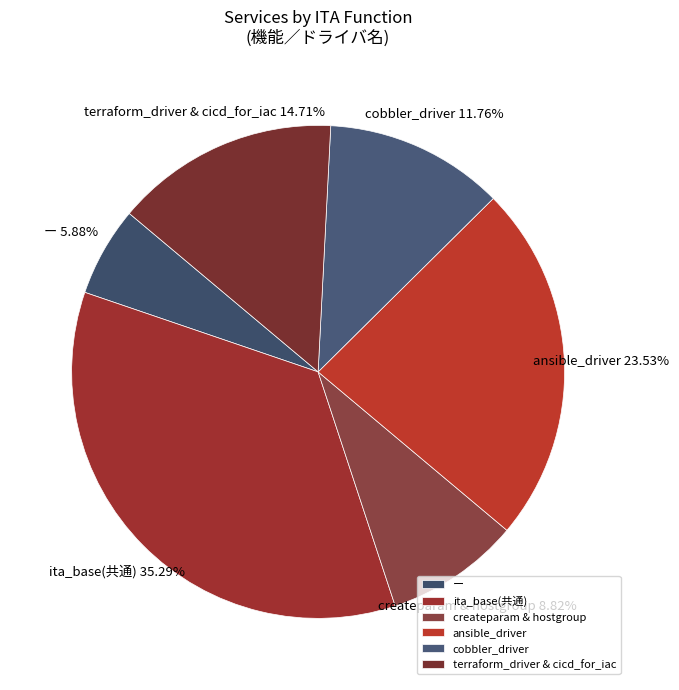

Combined, do ansible_driver and ー account for over 50%?

No